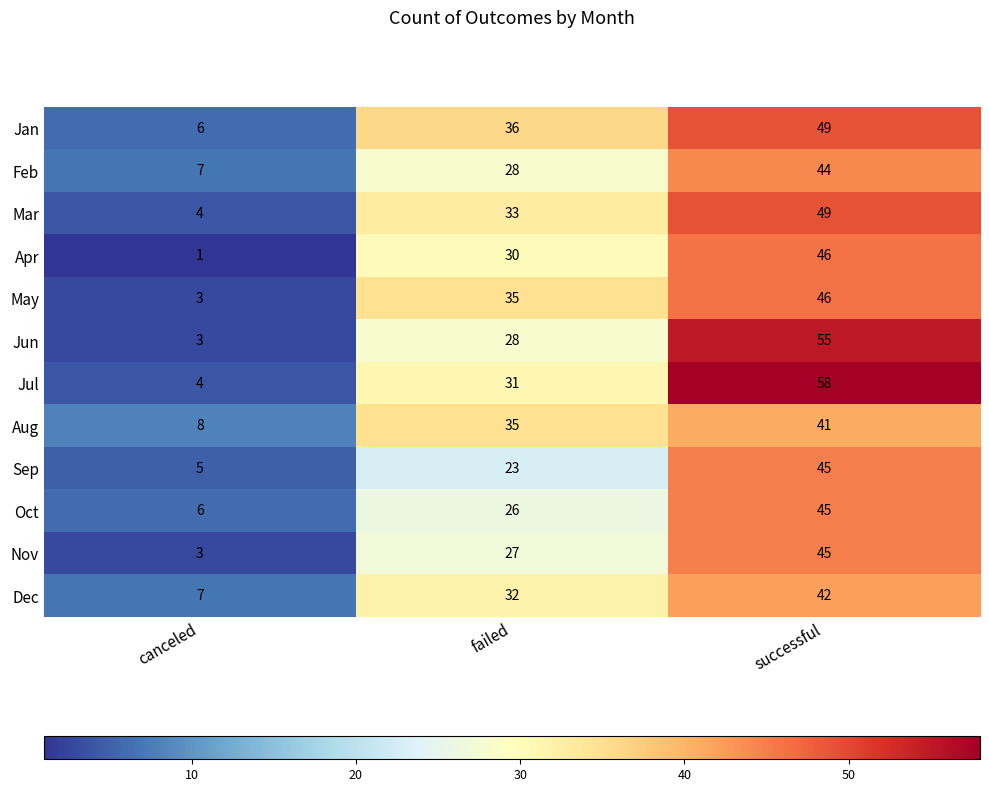

Count the Jan values in the range 6 to 49.

3